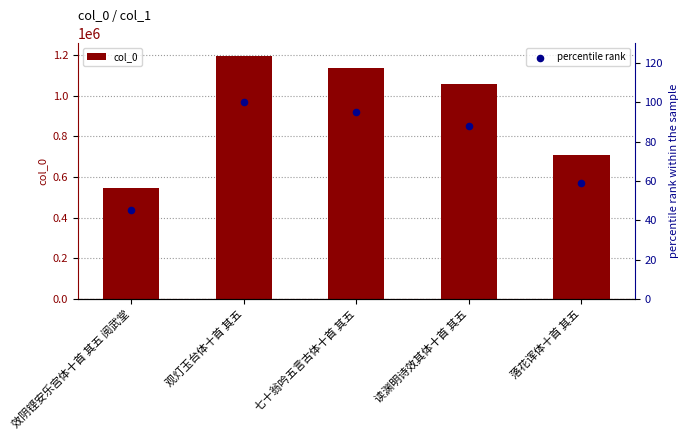

Which series has the largest total across all categories?

col_0